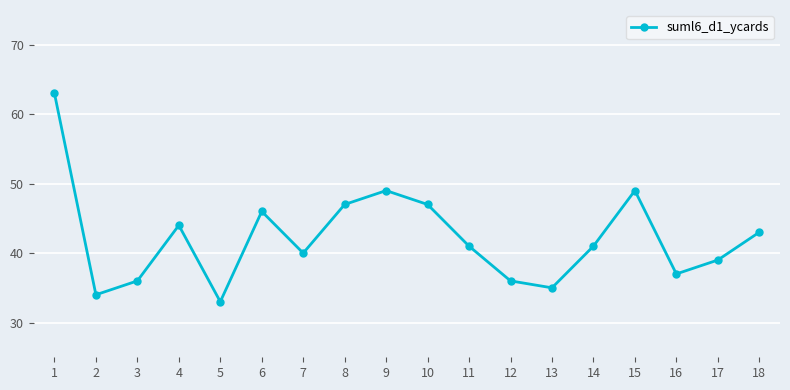

What is the difference between the maximum and second lowest values?

29